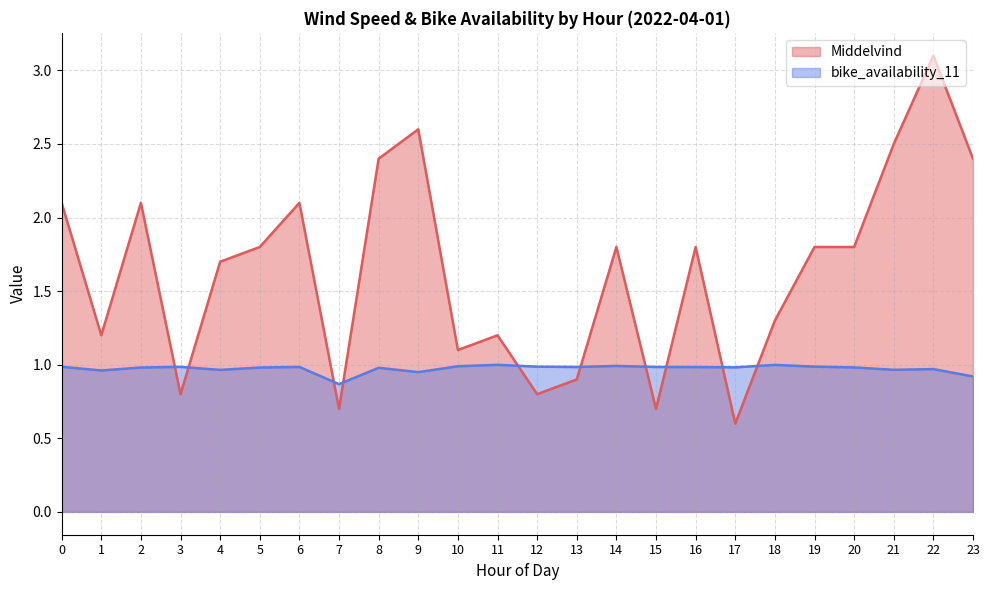

Reading left to right, extract all data points from this chart.

Middelvind: 2.1	1.2	2.1	0.8	1.7	1.8	2.1	0.7	2.4	2.6	1.1	1.2	0.8	0.9	1.8	0.7	1.8	0.6	1.3	1.8	1.8	2.5	3.1	2.4
bike_availability_11: 1.0	1.0	1.0	1.0	1.0	1.0	1.0	0.9	1.0	0.9	1.0	1.0	1.0	1.0	1.0	1.0	1.0	1.0	1.0	1.0	1.0	1.0	1.0	0.9